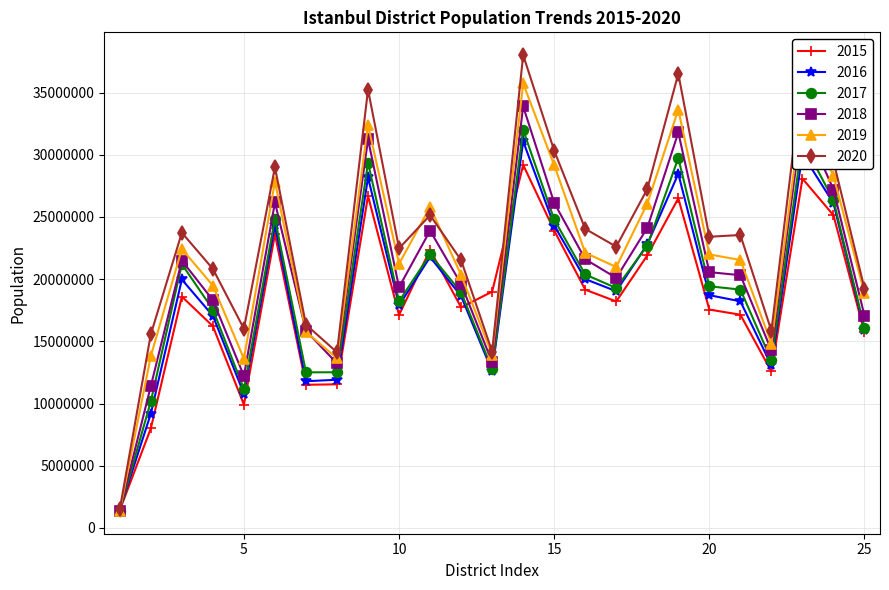

How many data points does each series have?

25